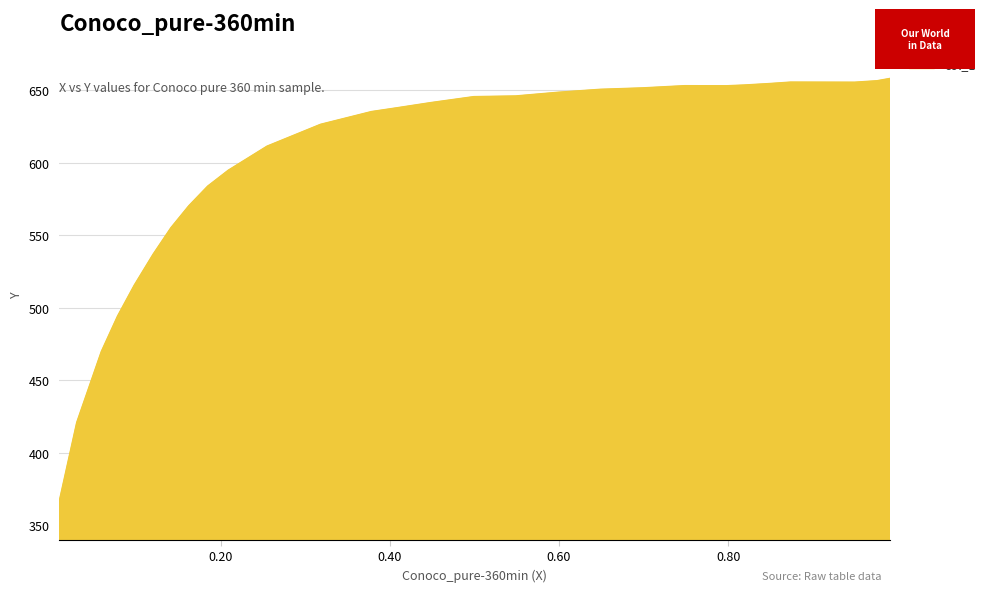

What is the minimum value shown in the chart?

365.6